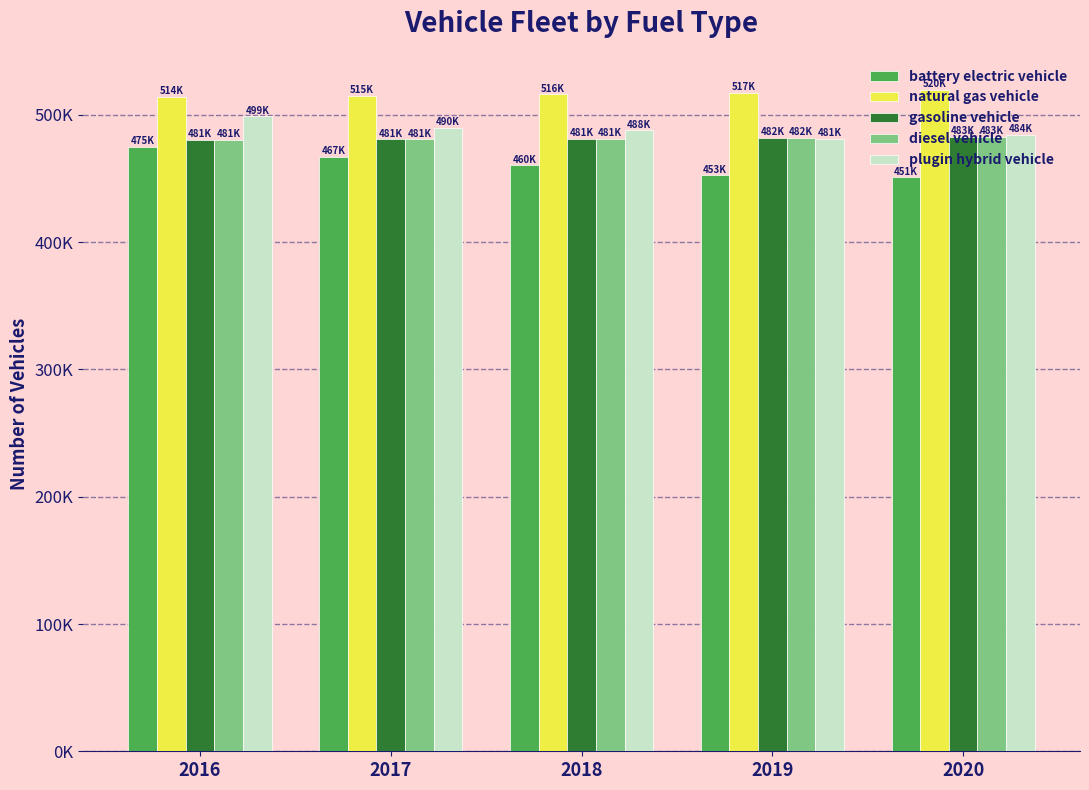

At which category does the chart reach its peak across all series?

2020